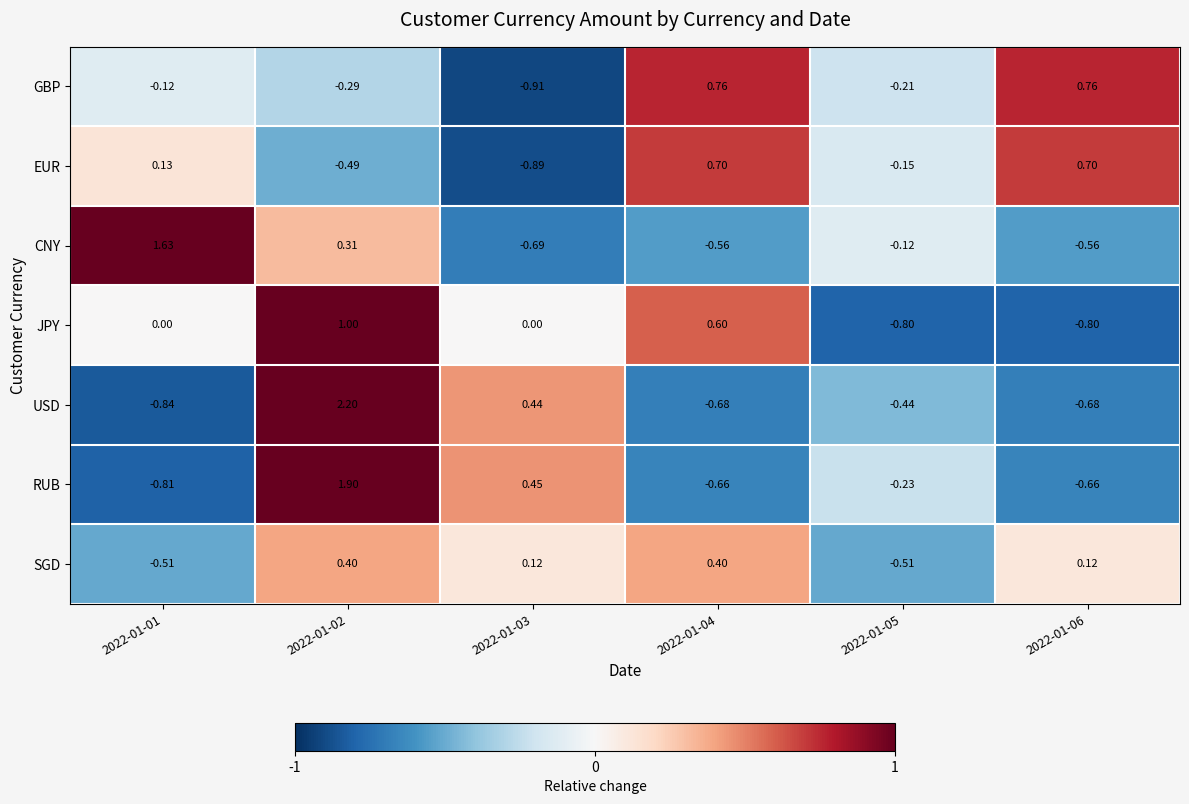

Which series has the largest total across all categories?

SGD